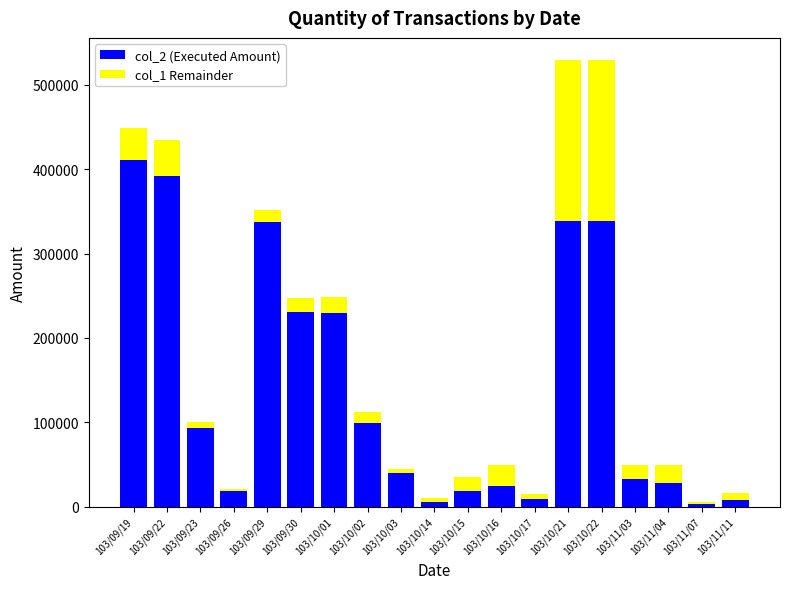

What is the value of the col_2 (Executed Amount) bar at the 9th from the left?

40050